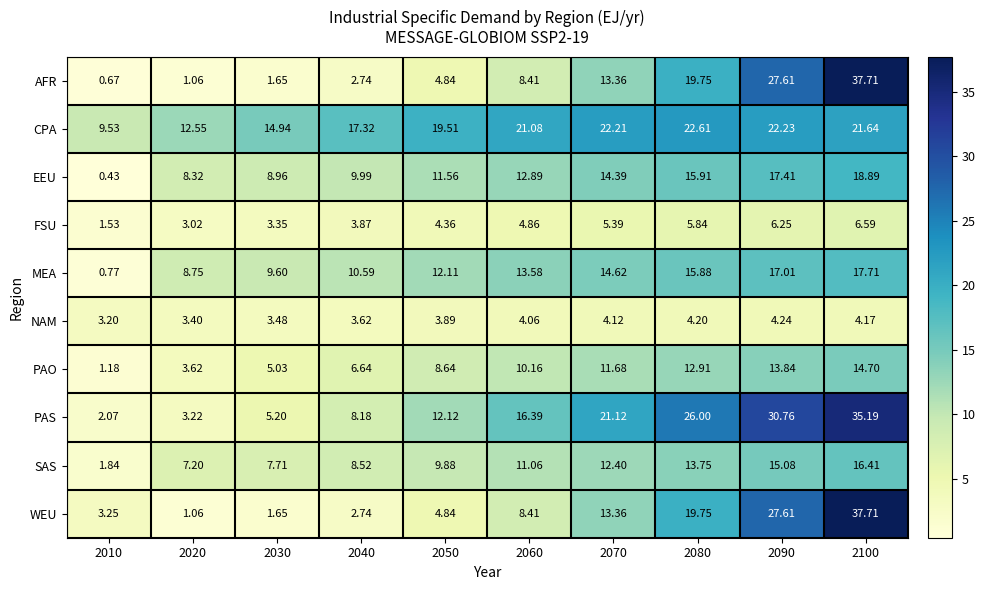

Is the value of AFR at 2090 greater than the value of FSU at 2080?

Yes